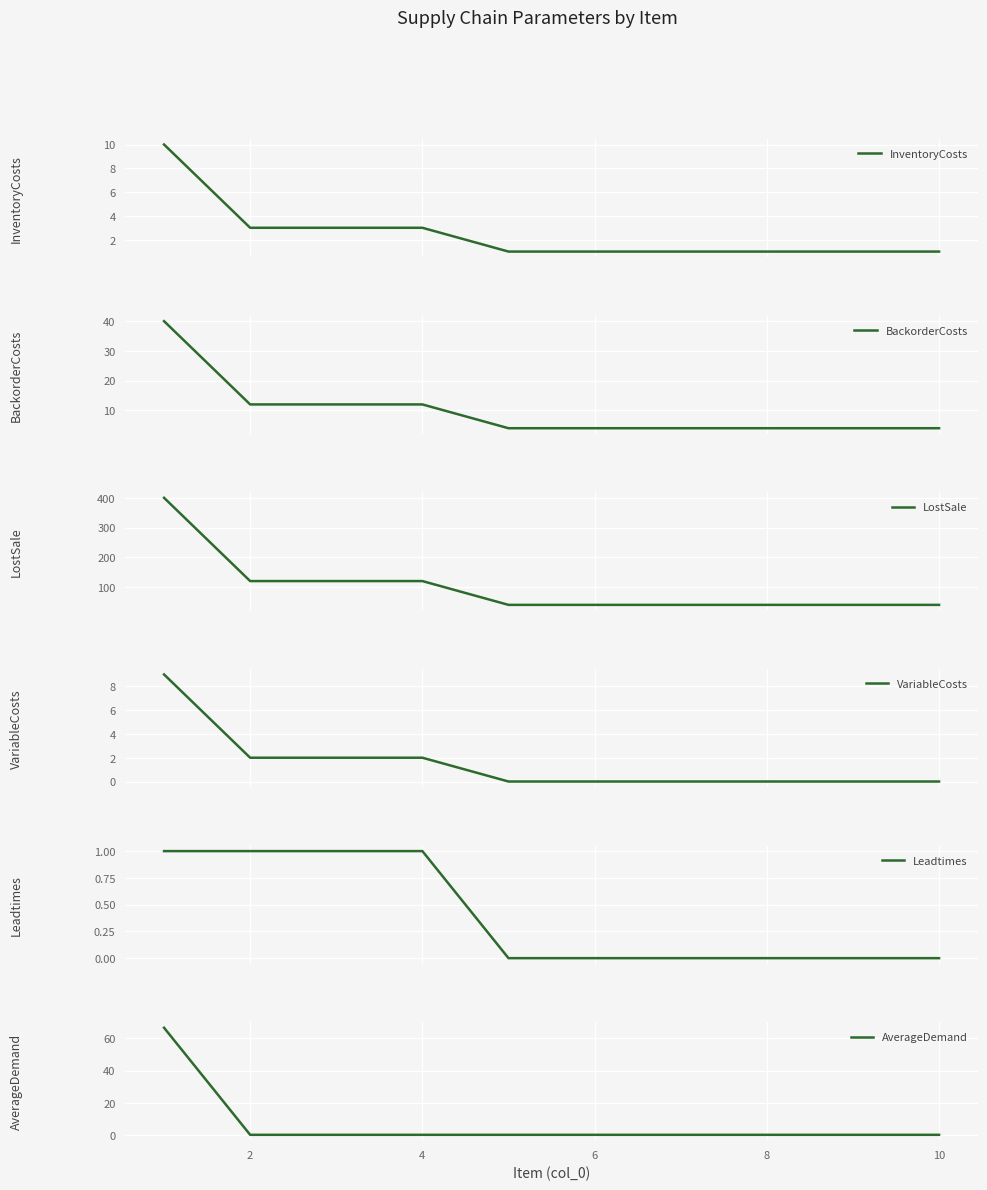

What is the average value of the AverageDemand series?

6.7